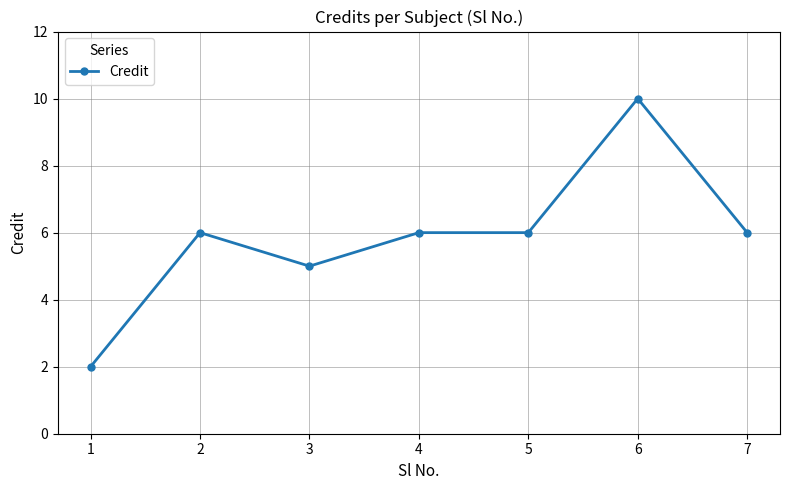

Which label corresponds to the largest value in the chart?

6